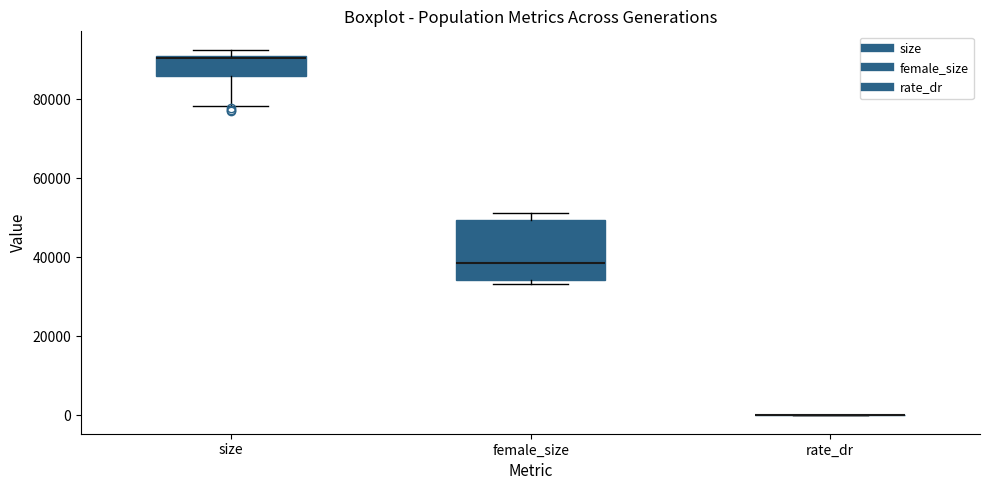

Where does the median line of the box for female_size sit on the y-axis? The values are not printed on the chart, so give them approximately, as read against the axis.

38000